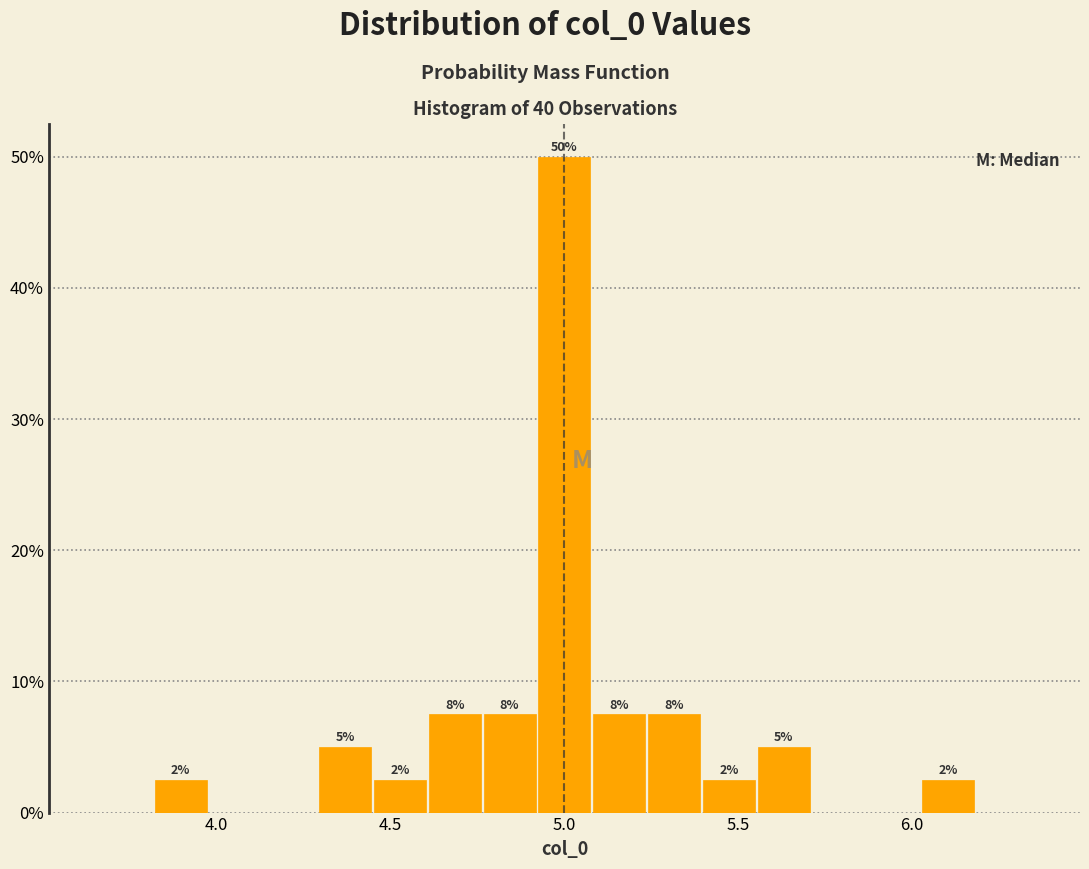

Around what value on the x-axis is the tallest bar? Give the approximate position of its centre, as read against the axis.

5.00